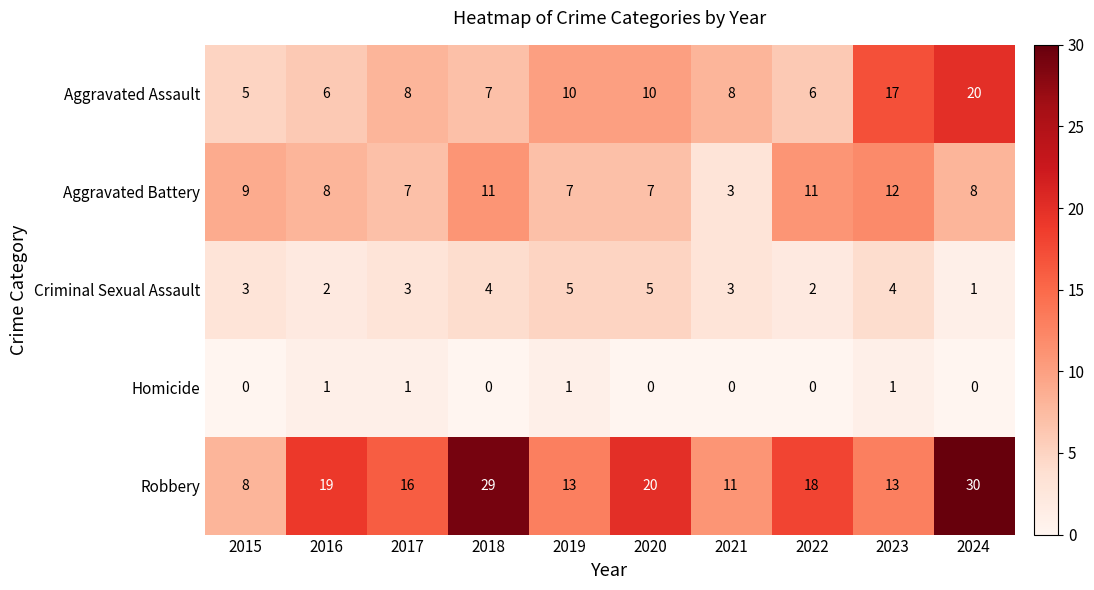

Count the Homicide values in the range 0 to 1.

10